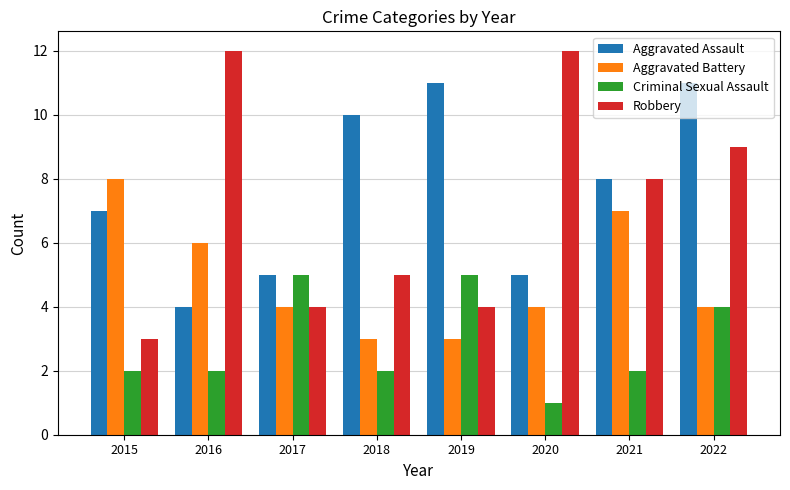

Is it true that Criminal Sexual Assault equals 3 at 2015?

False